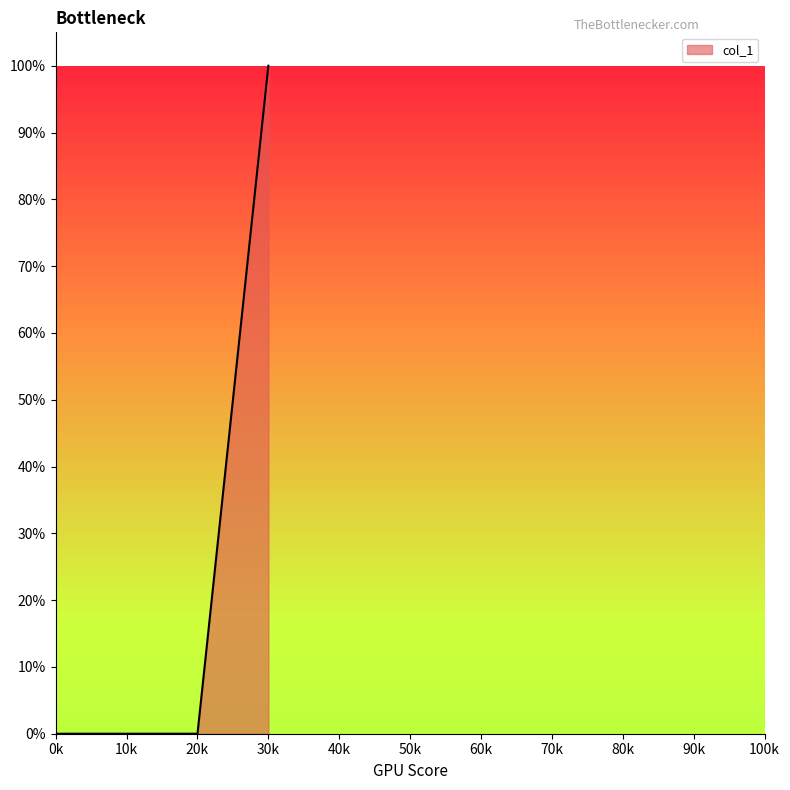

Rank the categories by value from highest to lowest.

30k, 30k, 0k, 10k, 20k